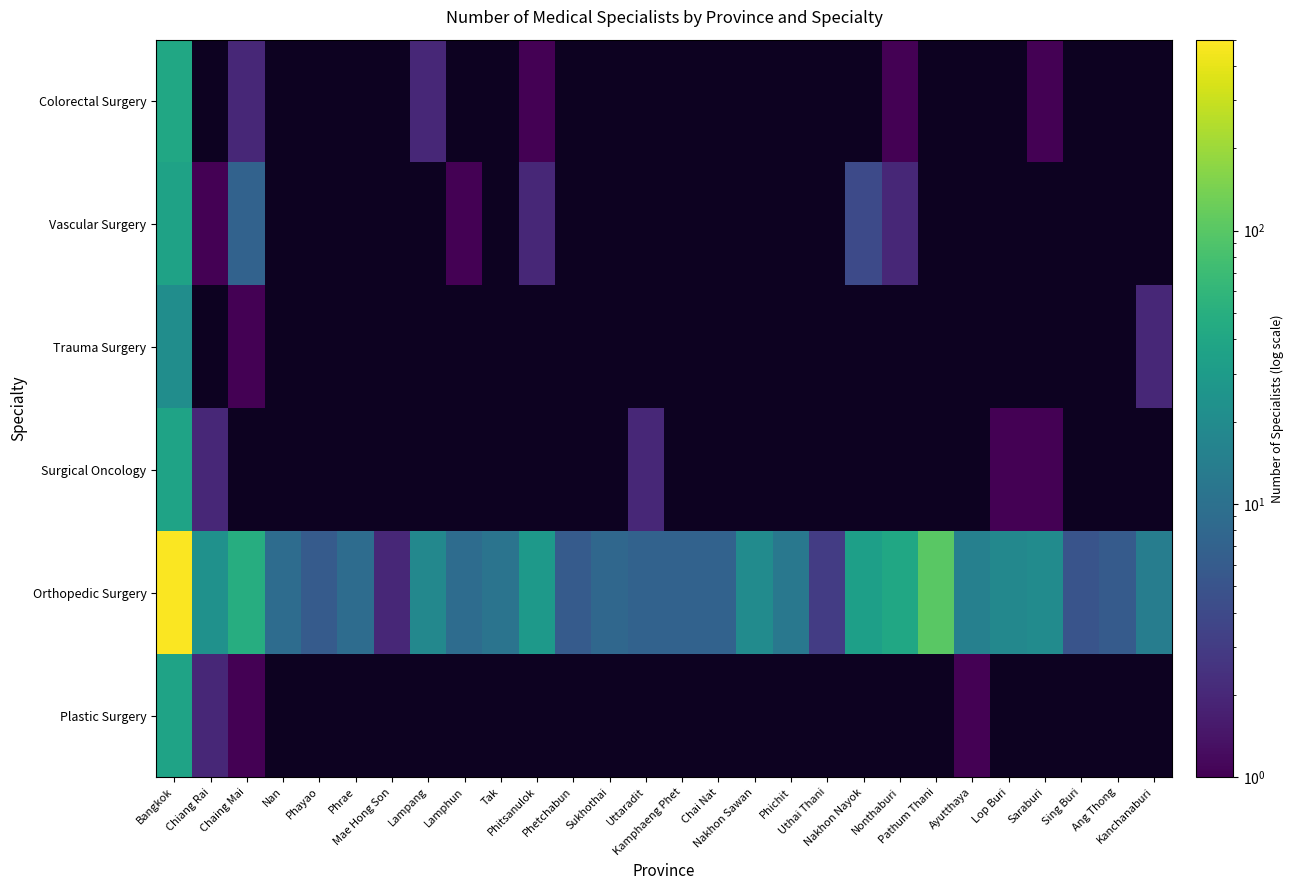

Which series changed the most between Ayutthaya and Ang Thong?

Orthopedic Surgery